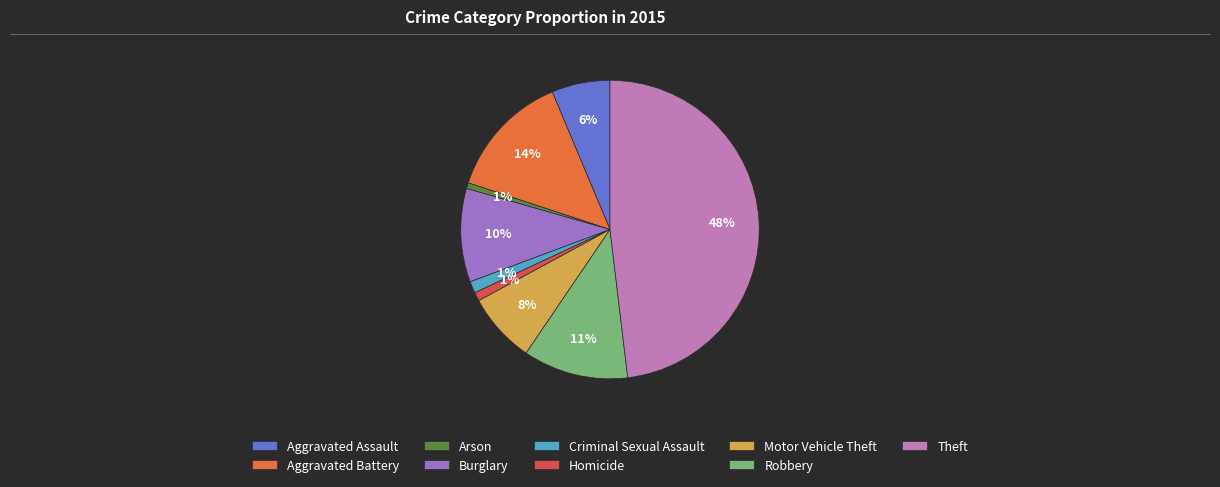

Which category has the biggest portion of the pie?

Theft